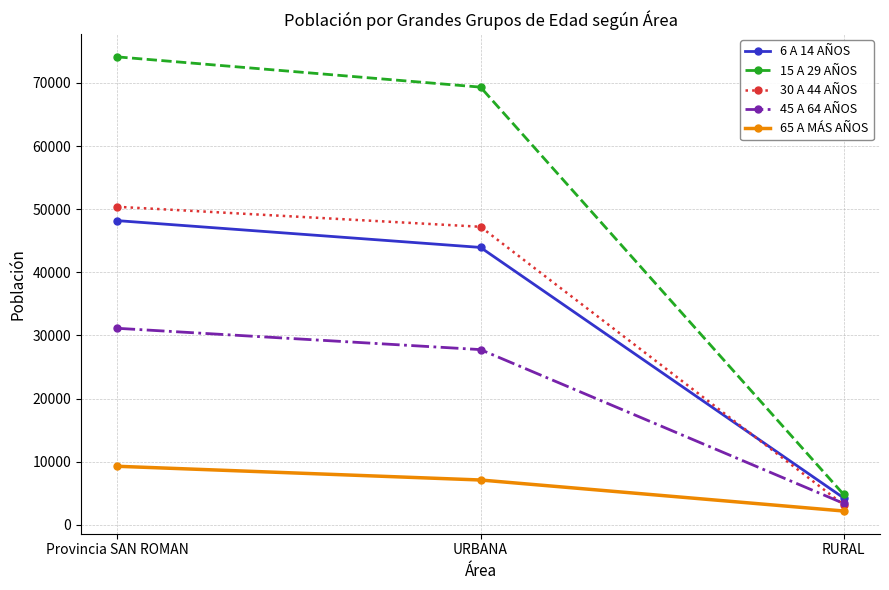

Is this an area chart (filled region under the line)?

No